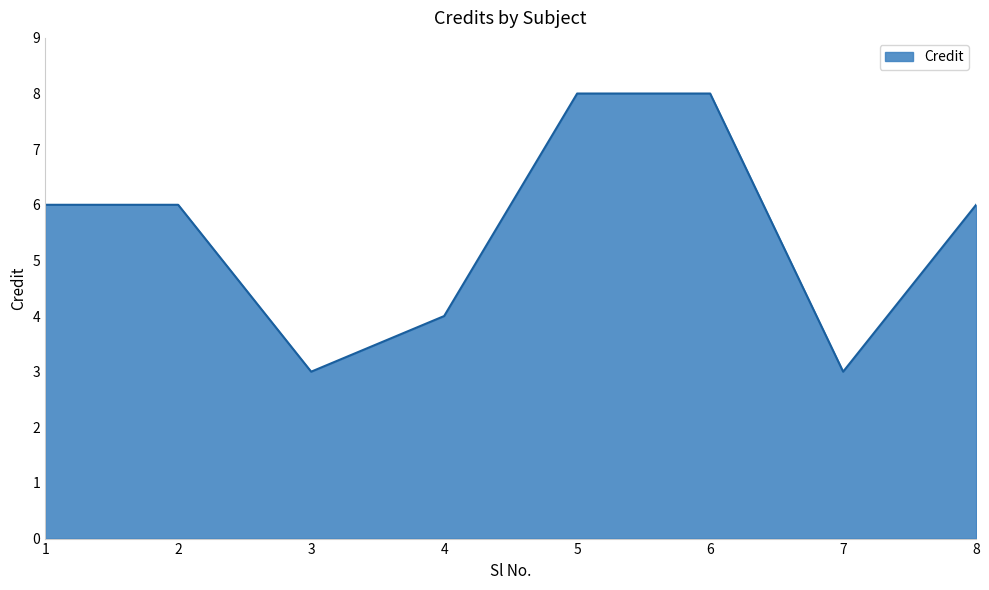

True or false: the data has more than 2 interior local peaks.

False